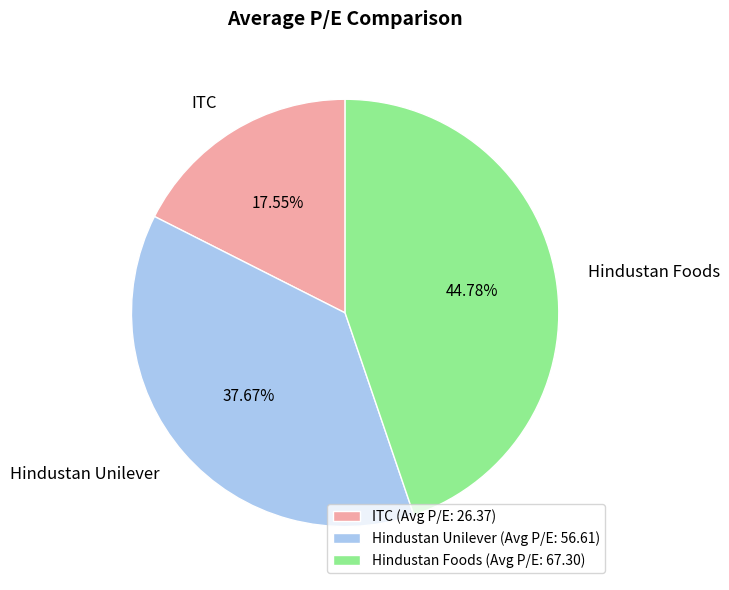

To the nearest percent, what is the combined percentage of Hindustan Unilever and ITC?

55%